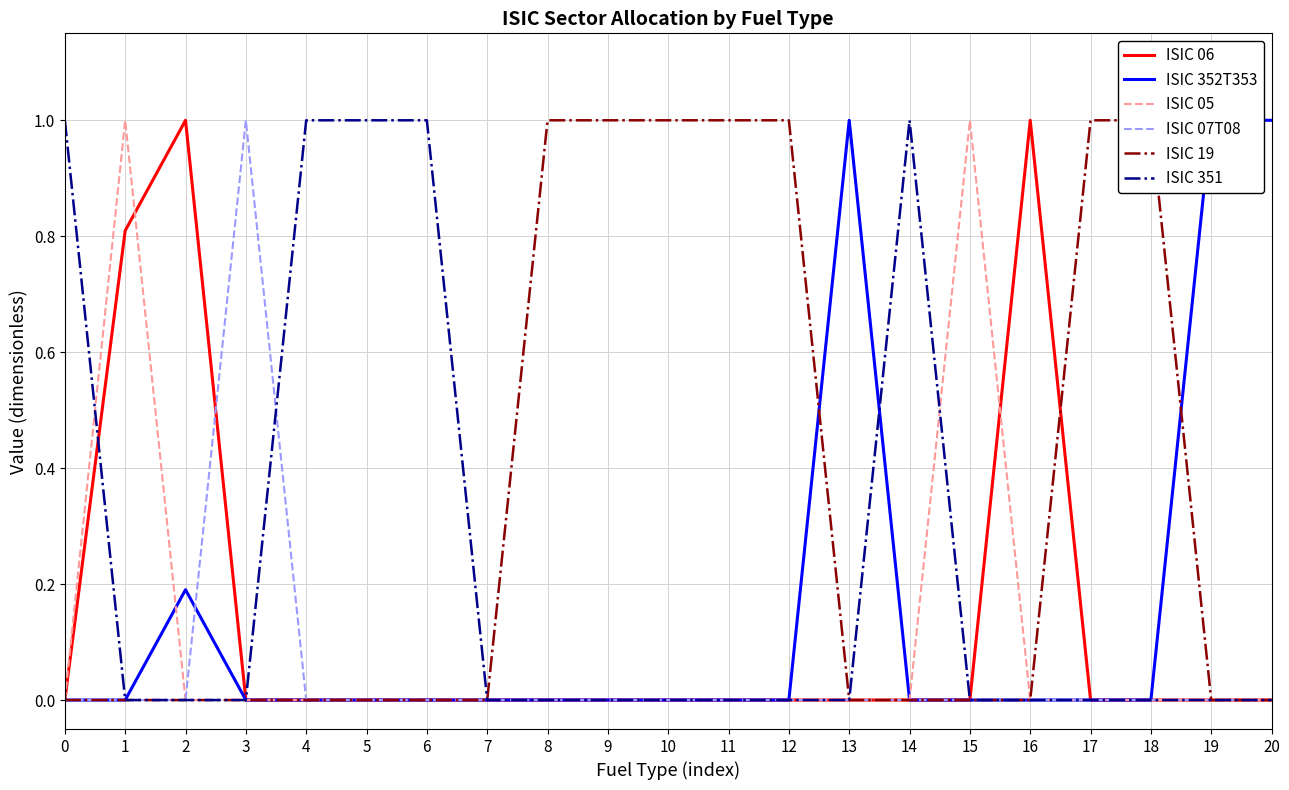

Between 2 and 8, which series saw the biggest shift?

ISIC 06